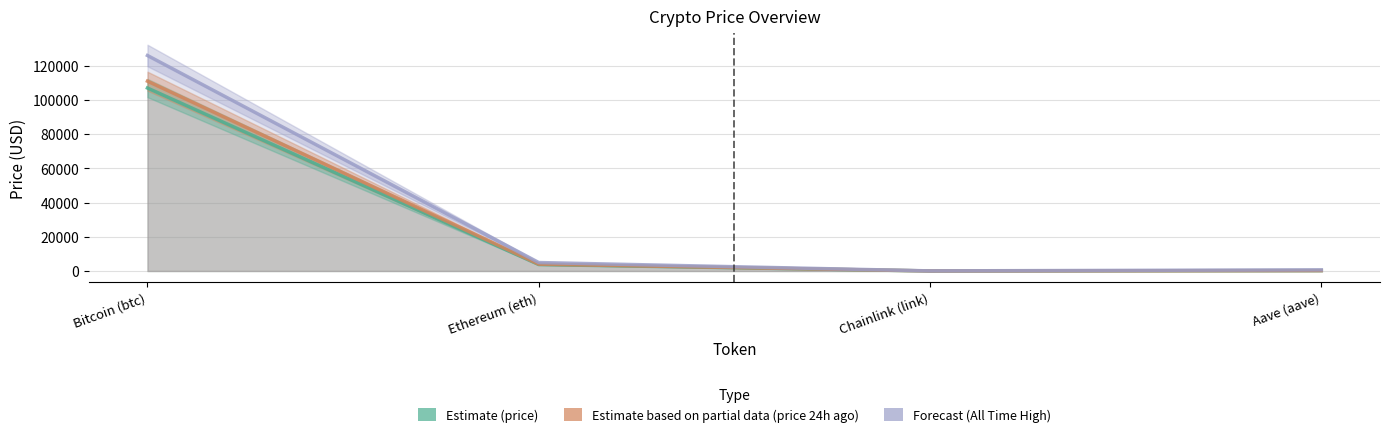

How many data points in Estimate based on partial data (price 24h ago) are less than 3964?

2